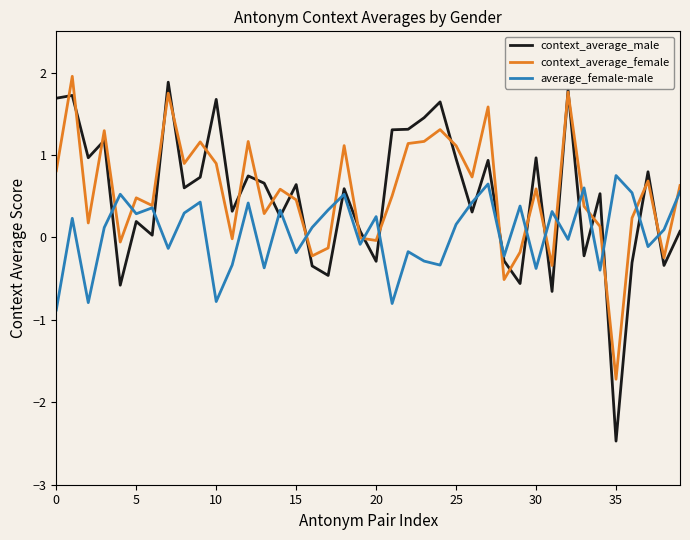

What is the sum of all context_average_male values?

19.5